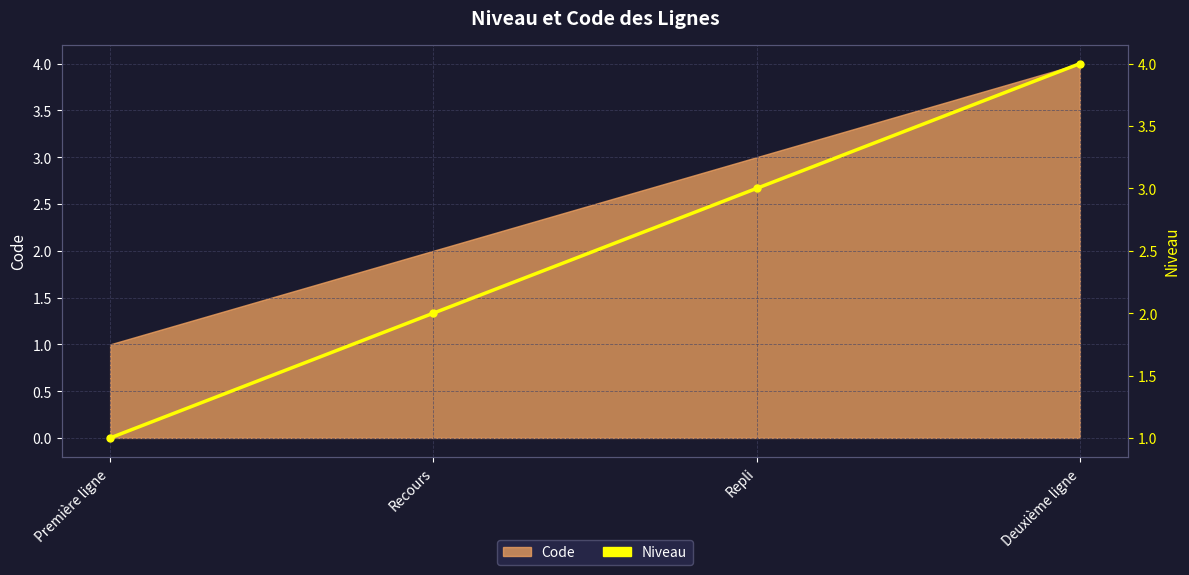

At which category does the chart reach its minimum across all series?

Première ligne